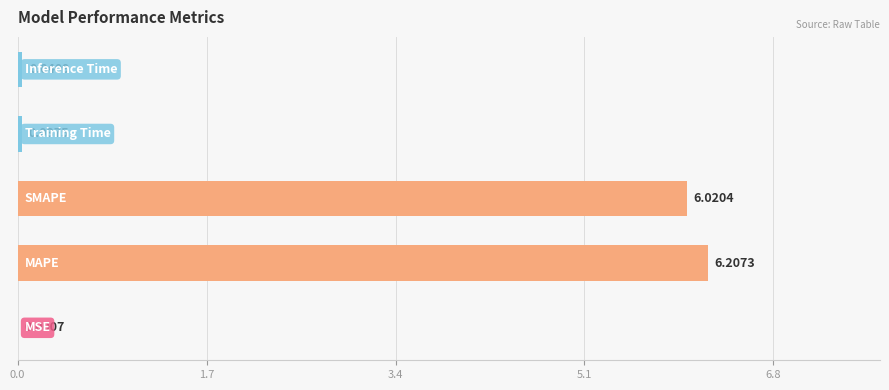

How many categories are shown in the chart?

5